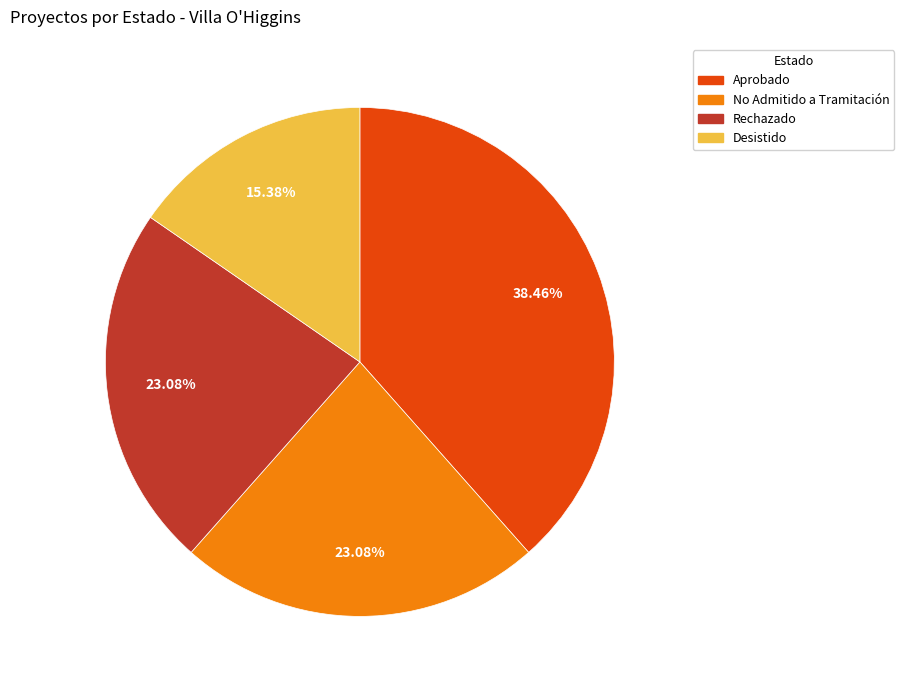

Is it true that Desistido is 15% of the pie?

True